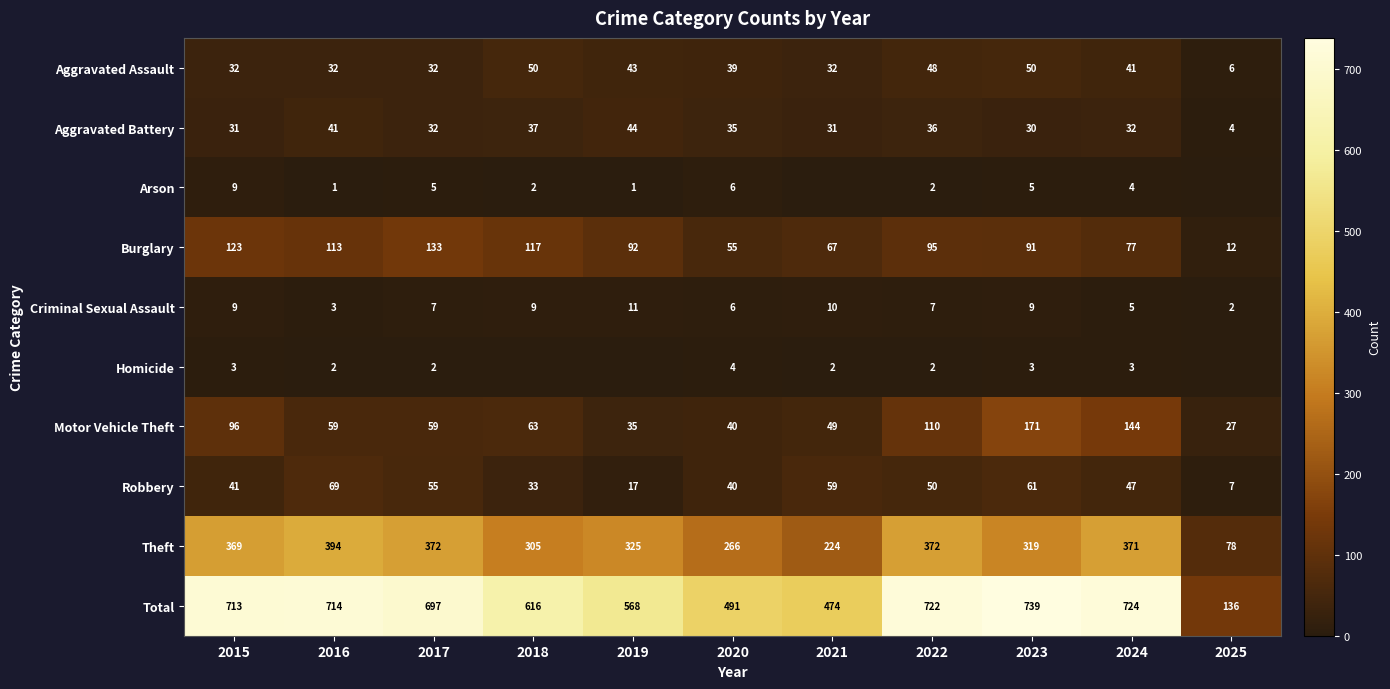

How many Criminal Sexual Assault values are between 5 and 9?

7